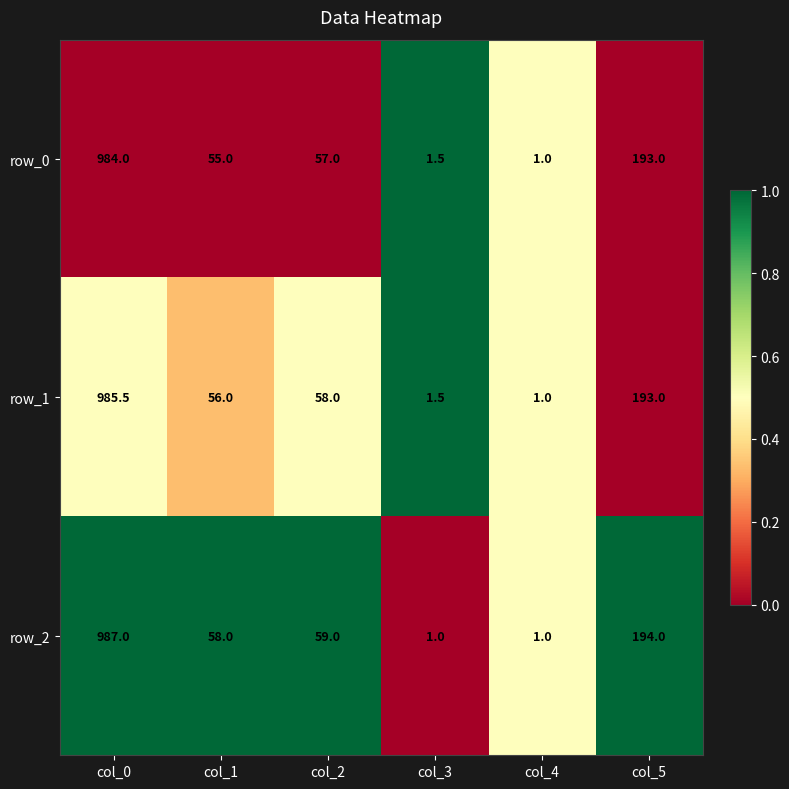

Which series has the widest spread of values?

row_2